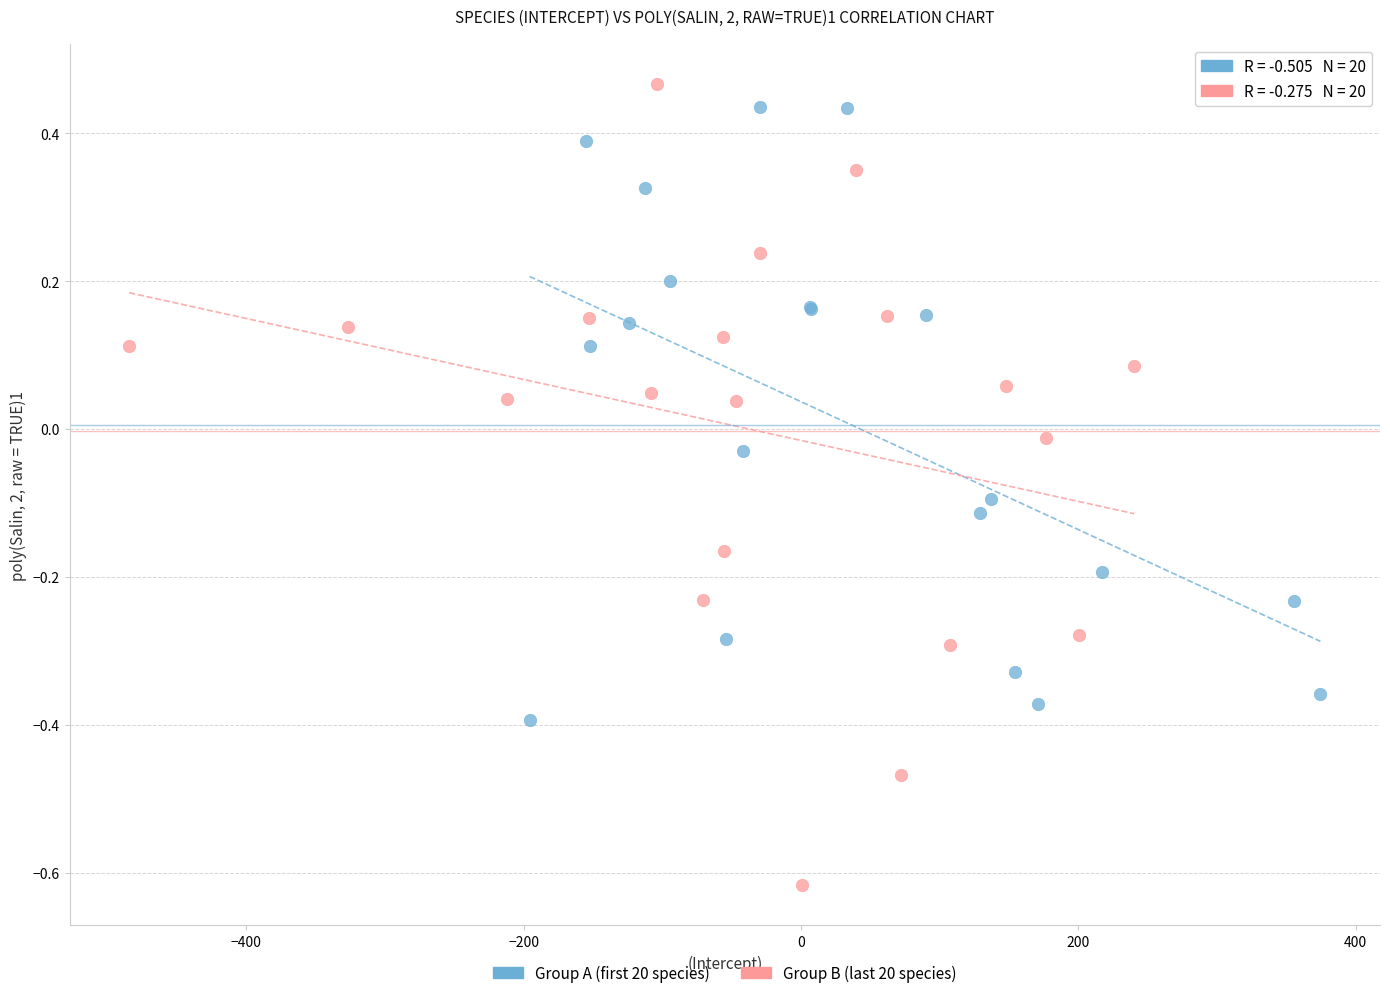

Which series contains the lowest Y value?

Group B (last 20 species)